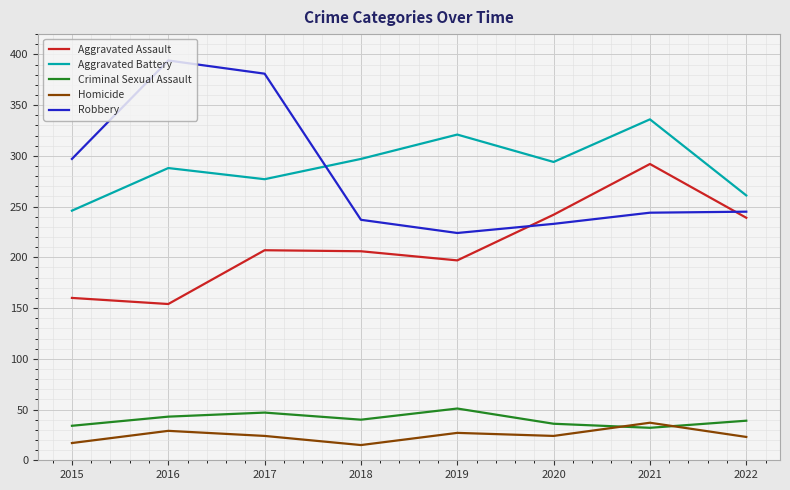

What is the total value across all series at 2018?

795